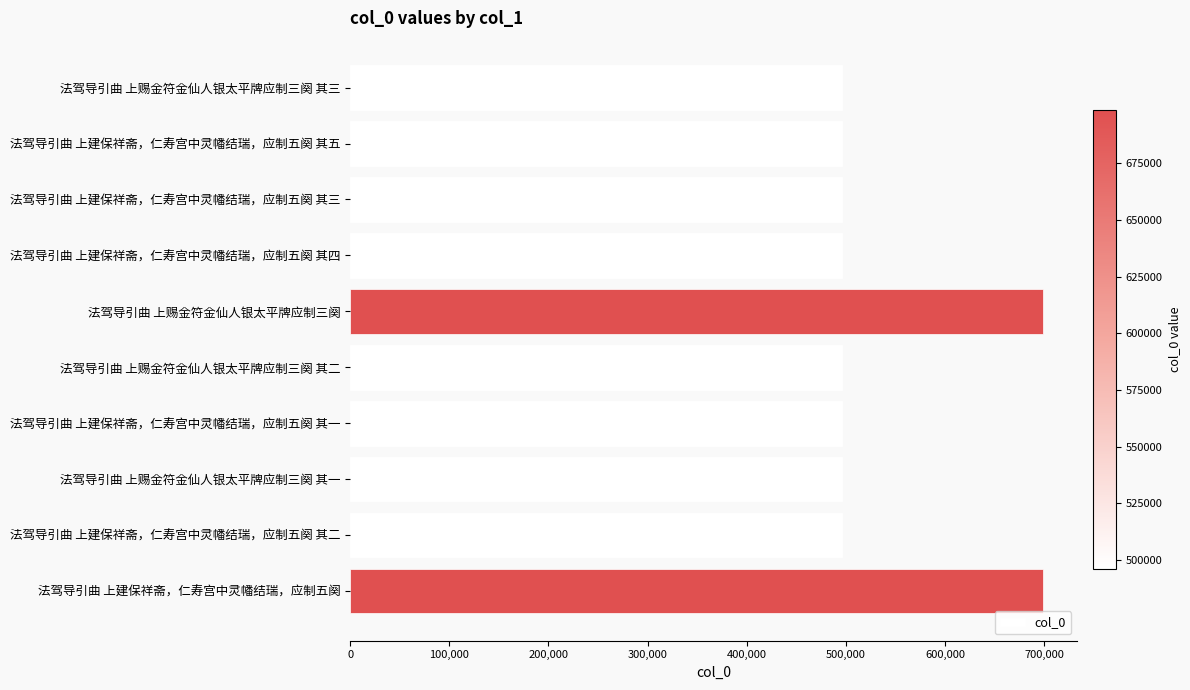

The value at 法驾导引曲 上建保祥斋，仁寿宫中灵幡结瑞，应制五阕 其二 is 495985. True or false?

True